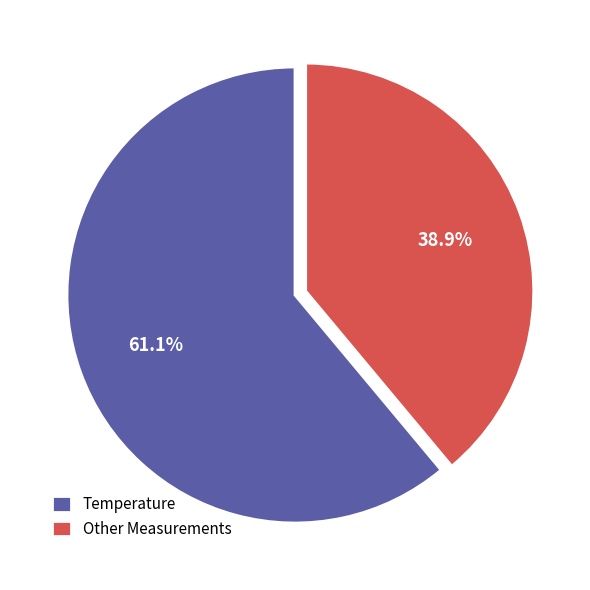

Which slice is the largest?

Temperature